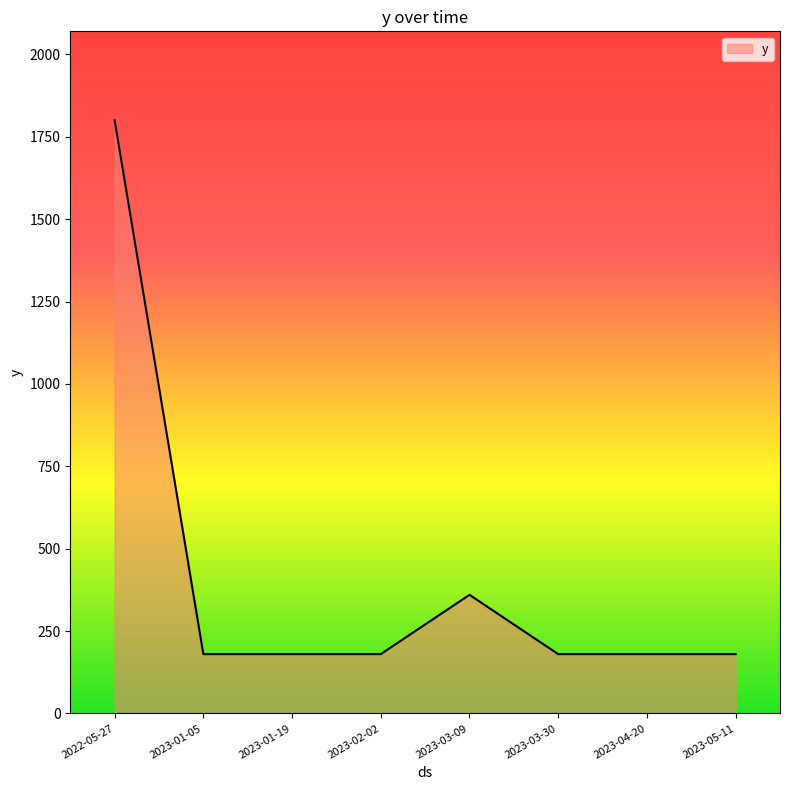

What is the difference between the maximum and minimum values?

1620